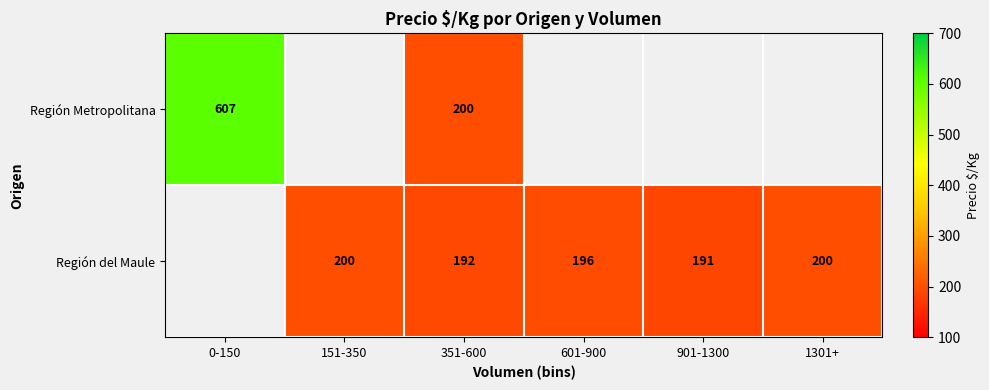

Rank the series at 351-600 from lowest to highest value.

Región del Maule, Región Metropolitana